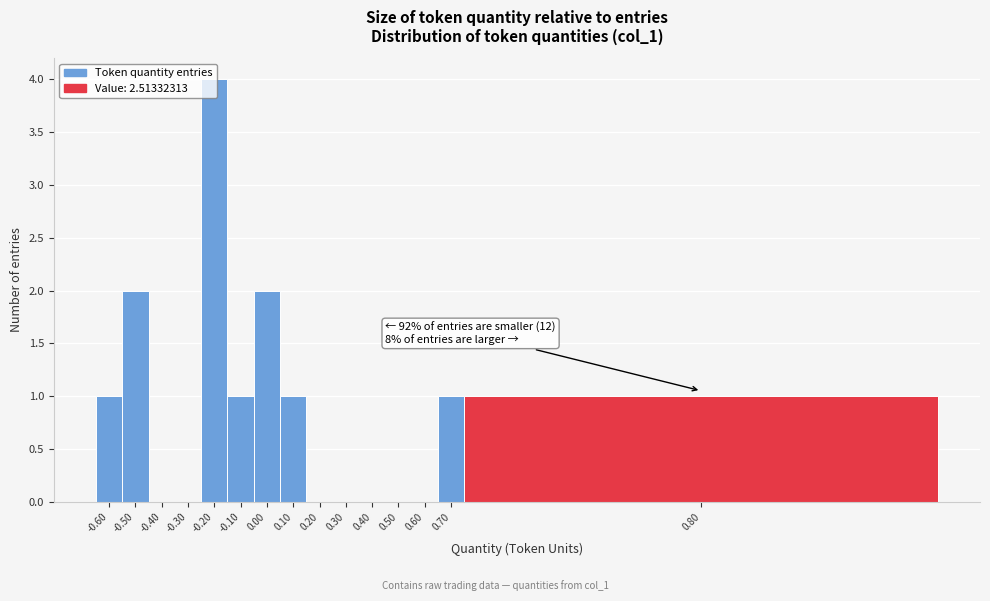

Is it true that the value at -0.50 is 2?

True